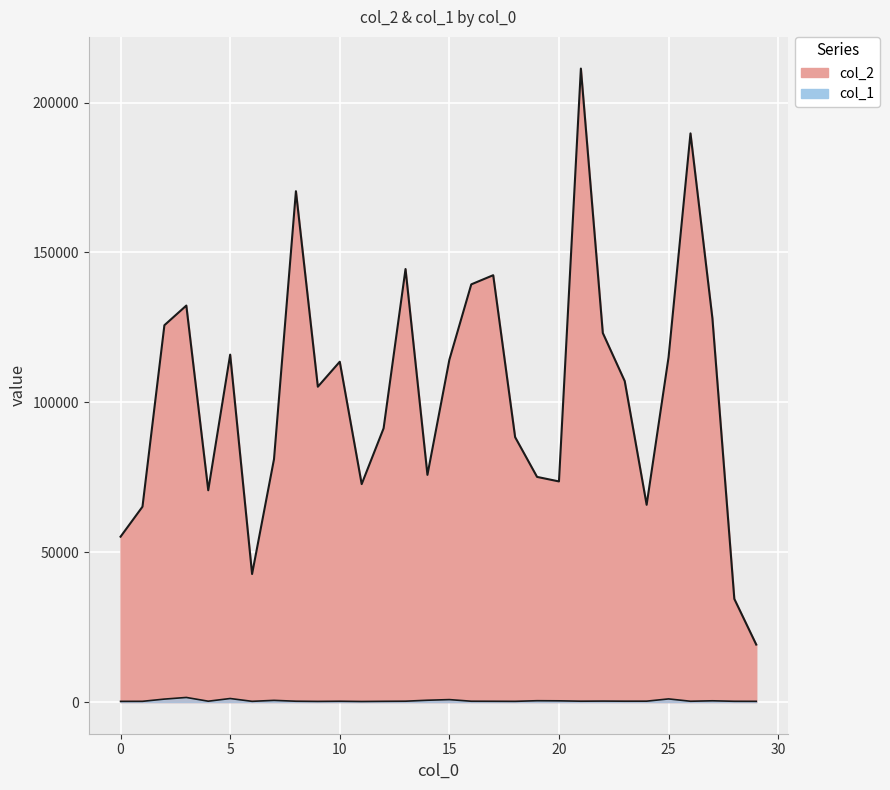

Rank the categories by col_1 value from lowest to highest.

11, 9, 0, 18, 6, 1, 29, 12, 28, 17, 26, 10, 16, 8, 4, 13, 21, 23, 24, 22, 20, 27, 19, 7, 14, 15, 2, 25, 5, 3